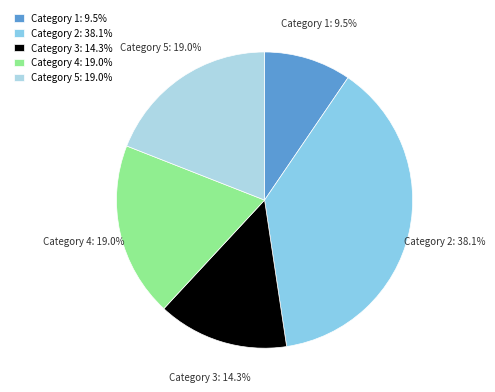

Which category has the smallest portion of the pie?

Category 1: 9.5%